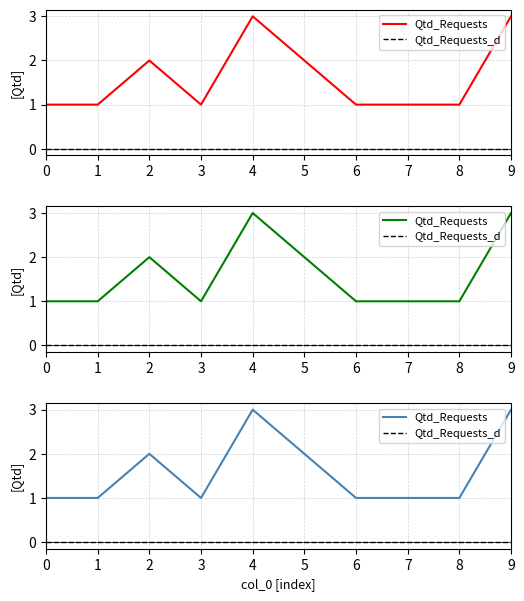

What is the value of the Qtd_Requests point at the 2nd from the left?

1